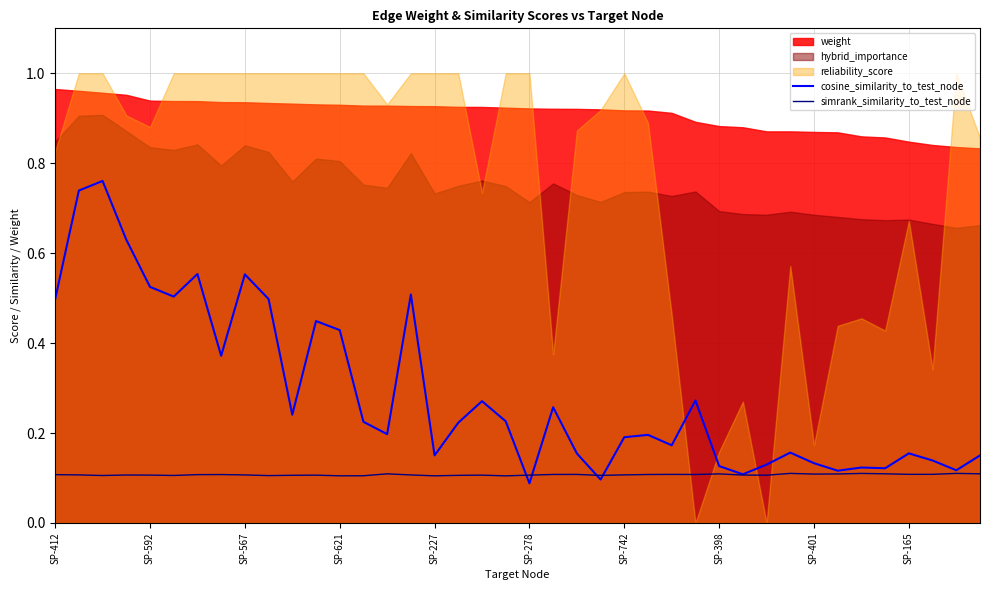

The value of cosine_similarity_to_test_node at SP-742 is 0.2. True or false?

True